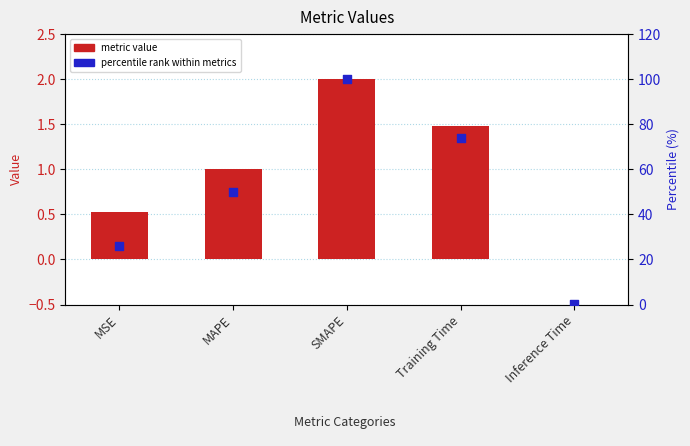

At which category is the sum across all series the highest?

SMAPE